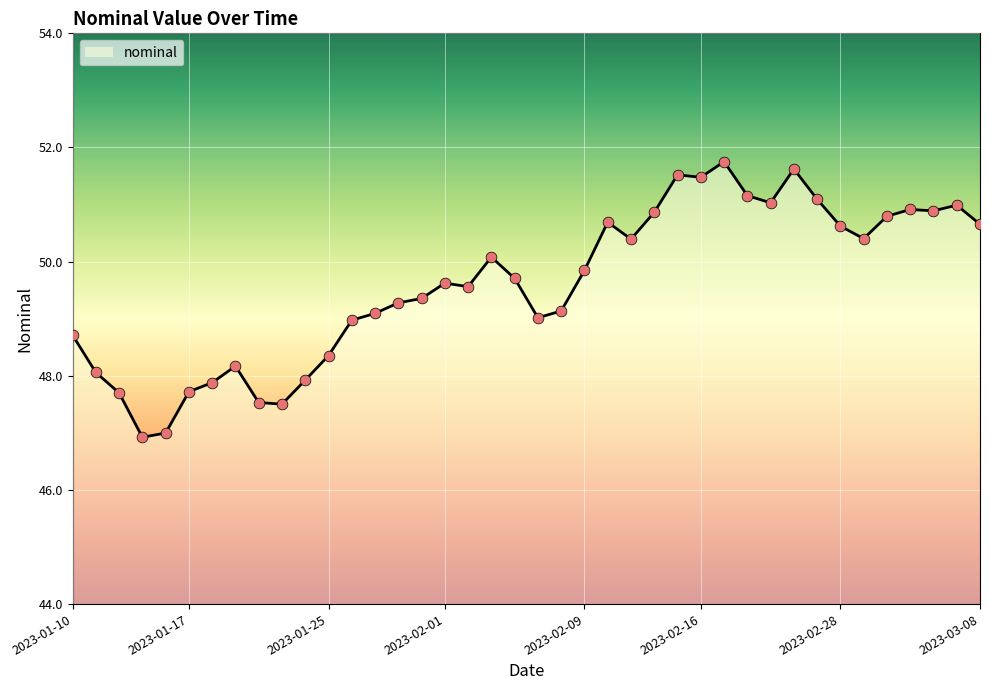

What is the maximum value shown in the chart?

51.8